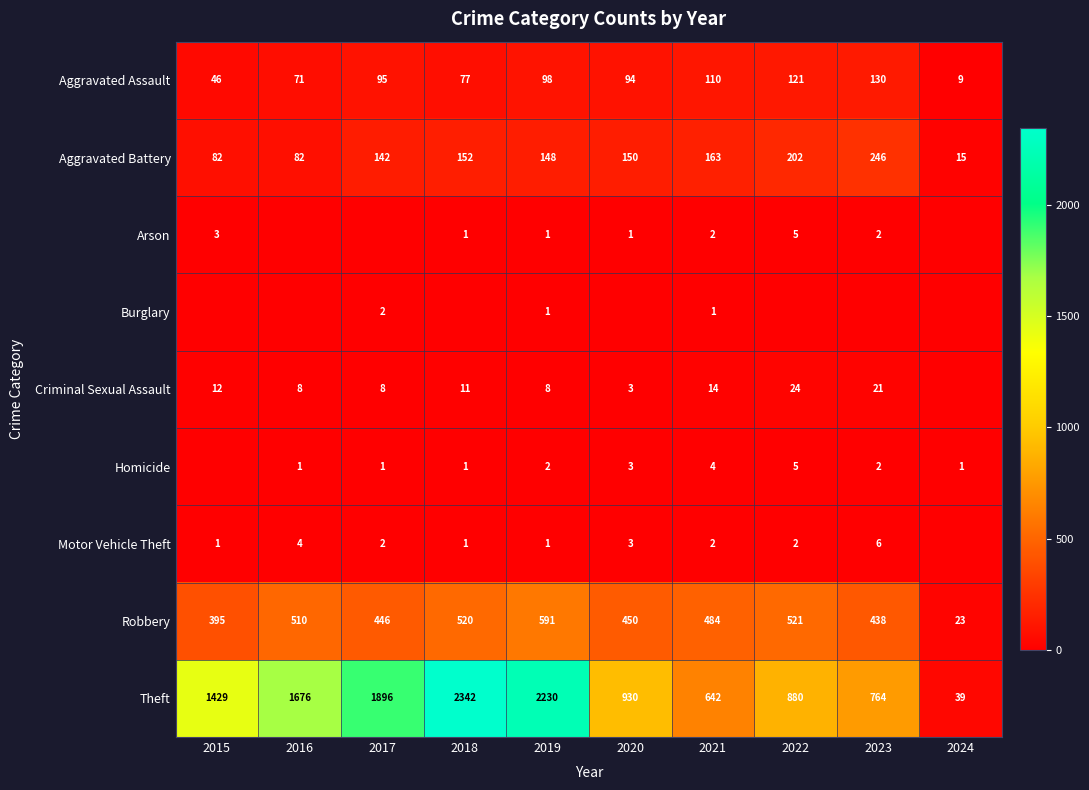

What is the lowest value of the Aggravated Battery series?

15